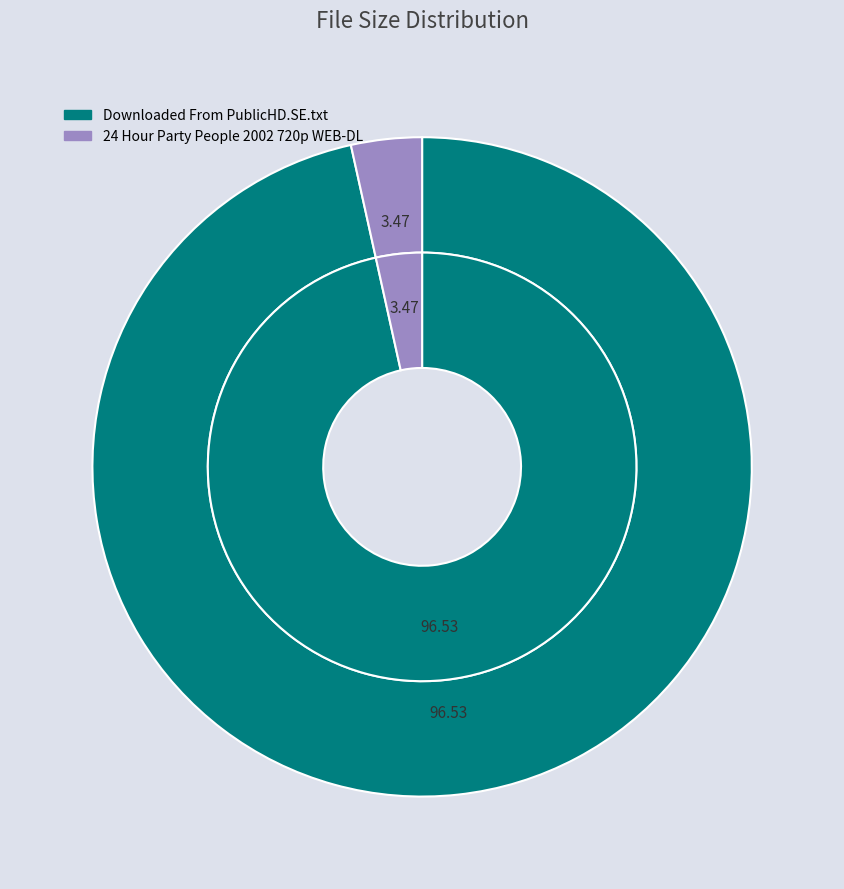

How many segments does this pie chart have?

2